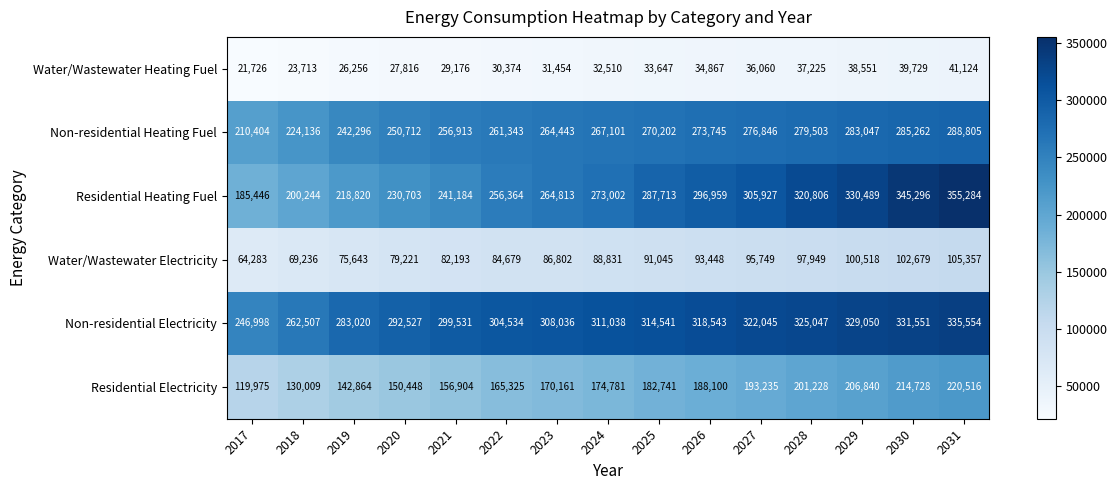

The Non-residential Electricity series shows 549786 at 2023. True or false?

False